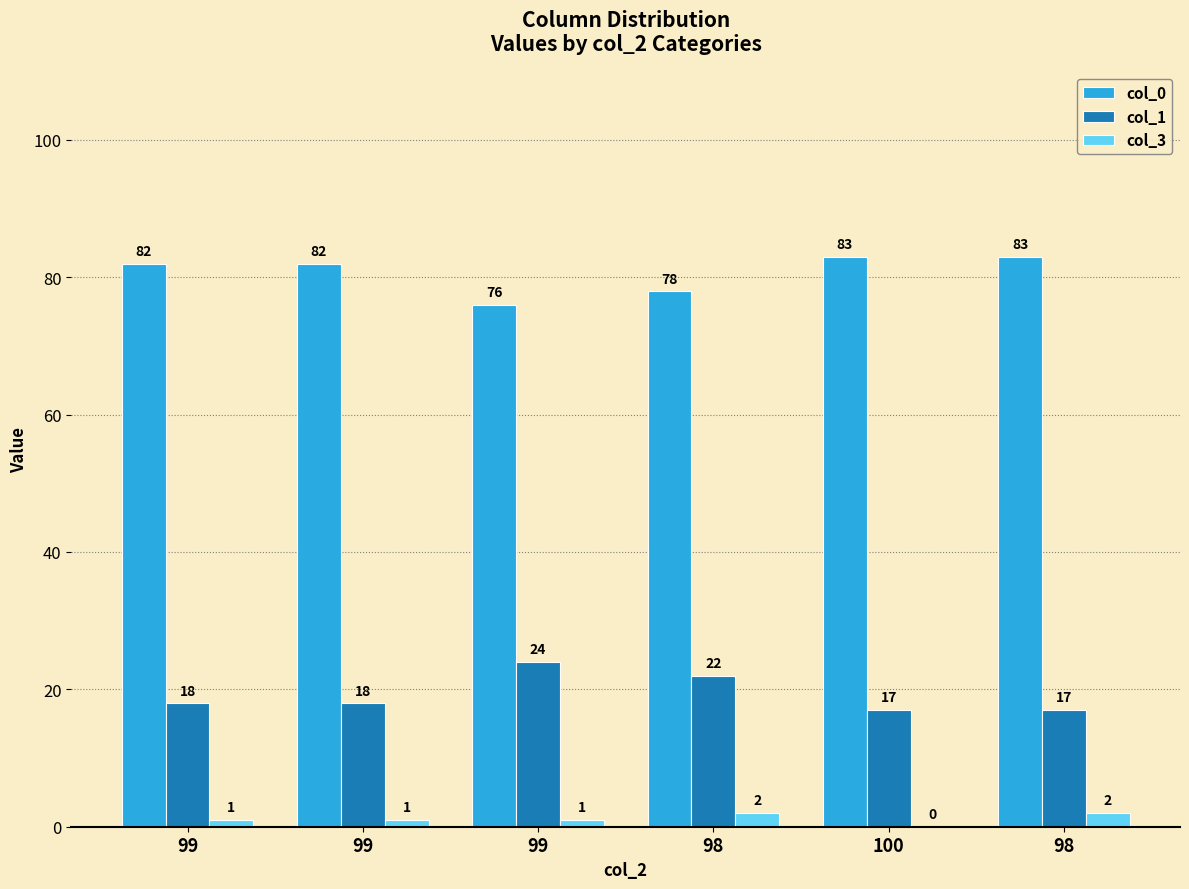

Reading right to left, list all the values displayed in this chart.

col_0: 98=83	100=83	98=78	99=76	99=82	99=82
col_1: 98=17	100=17	98=22	99=24	99=18	99=18
col_3: 98=2	100=0	98=2	99=1	99=1	99=1